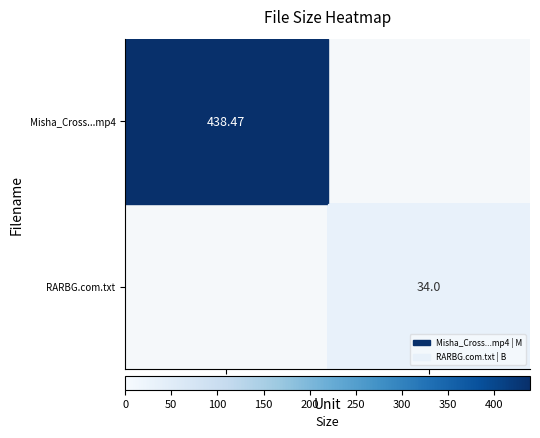

How many data points in Misha_Cross...mp4 are above 438?

1